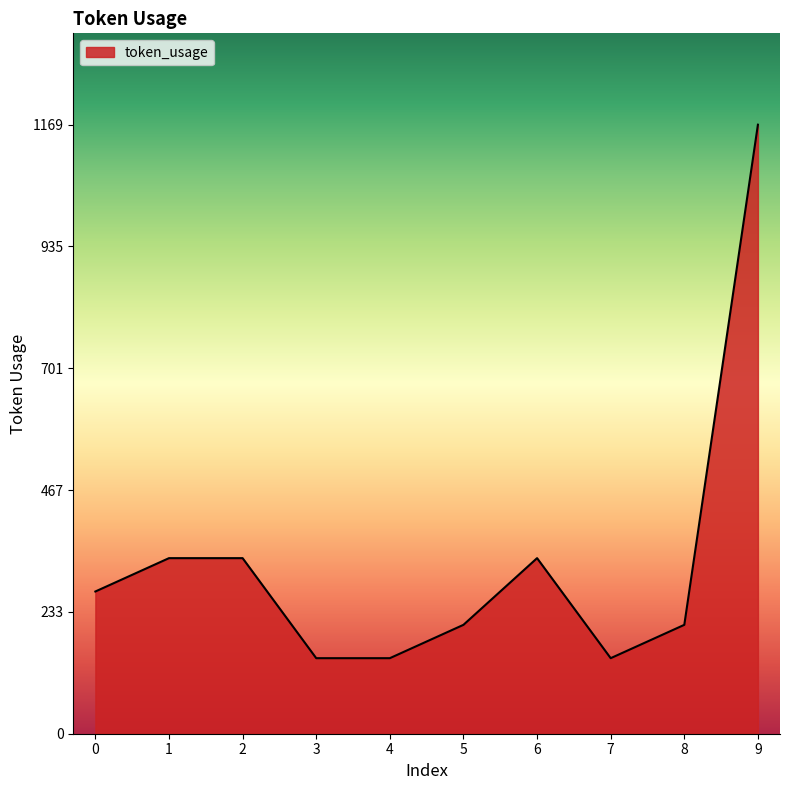

At which category does the chart reach its peak across all series?

9